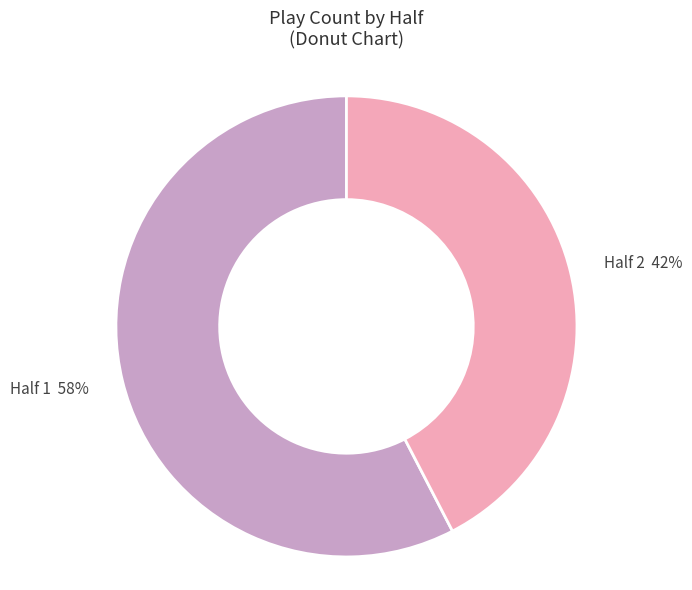

Do Half 1 58% and Half 2 42% together represent more than half of the pie?

Yes